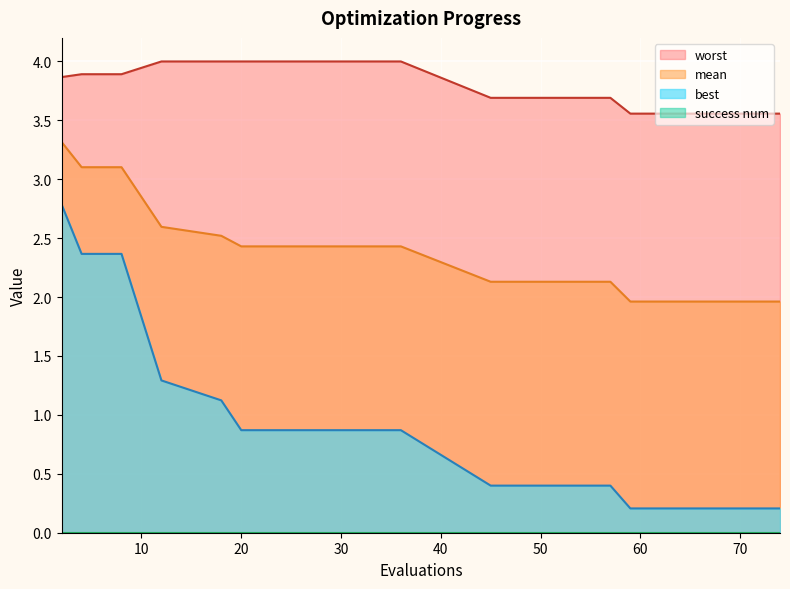

Reading right to left, extract all data points from this chart.

mean: 2.0	2.0	2.0	2.0	2.0	2.1	2.1	2.1	2.4	2.4	2.4	2.4	2.5	2.6	3.1	3.1	3.3
best: 0.2	0.2	0.2	0.2	0.2	0.4	0.4	0.4	0.9	0.9	0.9	0.9	1.1	1.3	2.4	2.4	2.8
worst: 3.6	3.6	3.6	3.6	3.6	3.7	3.7	3.7	4.0	4.0	4.0	4.0	4.0	4.0	3.9	3.9	3.9